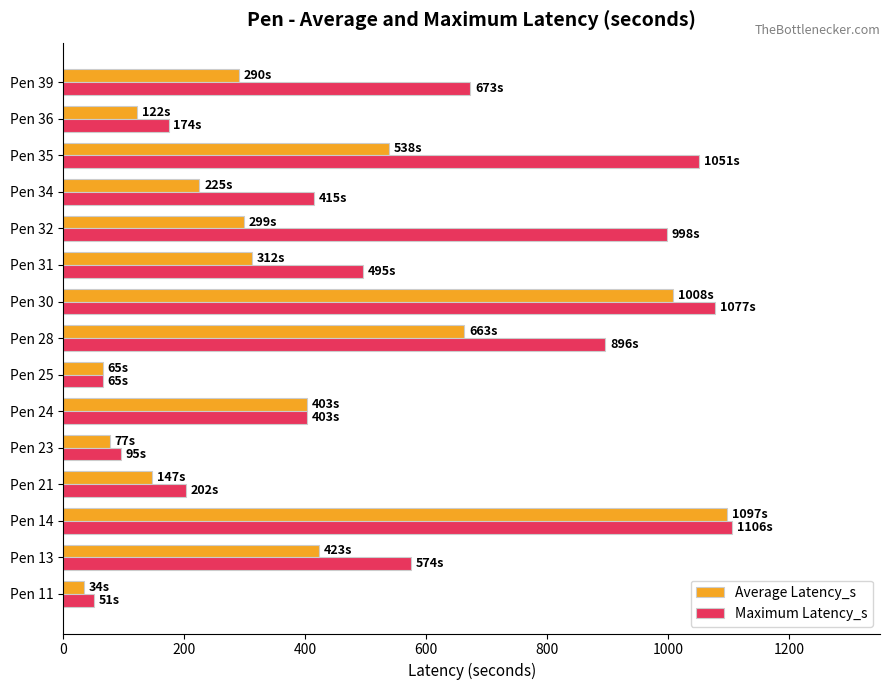

Between Pen 28 and Pen 32, which series saw the biggest shift?

Average Latency_s